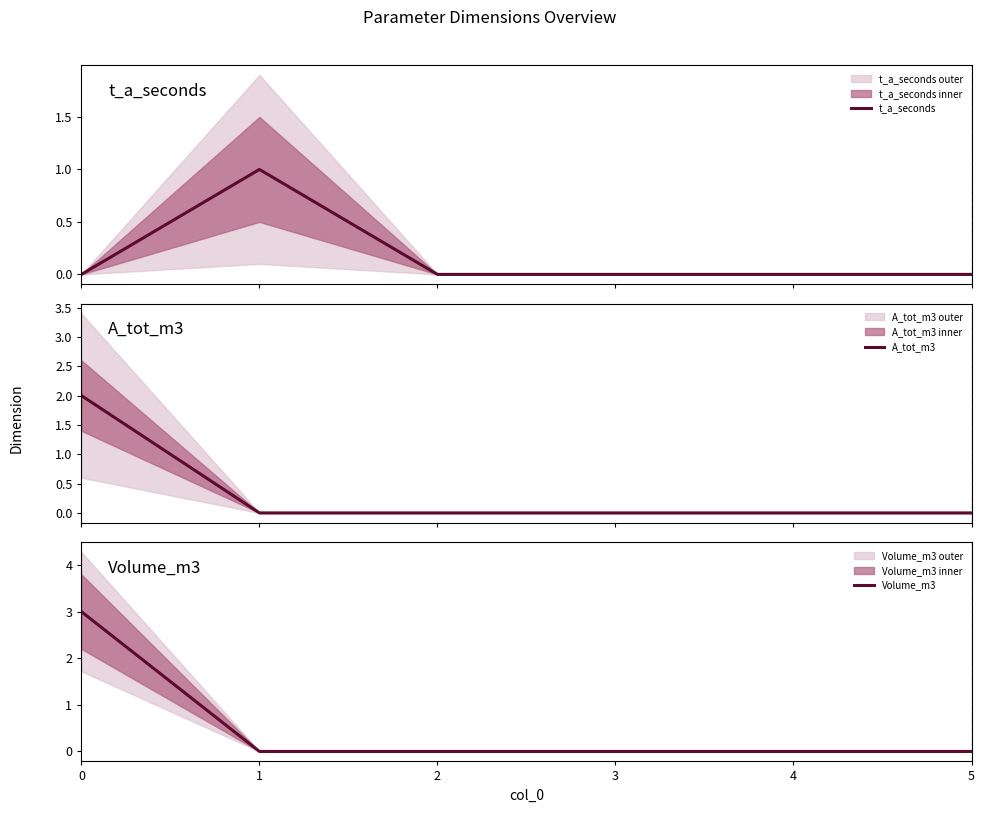

The value of A_tot_m3 at 3 is 0. True or false?

True